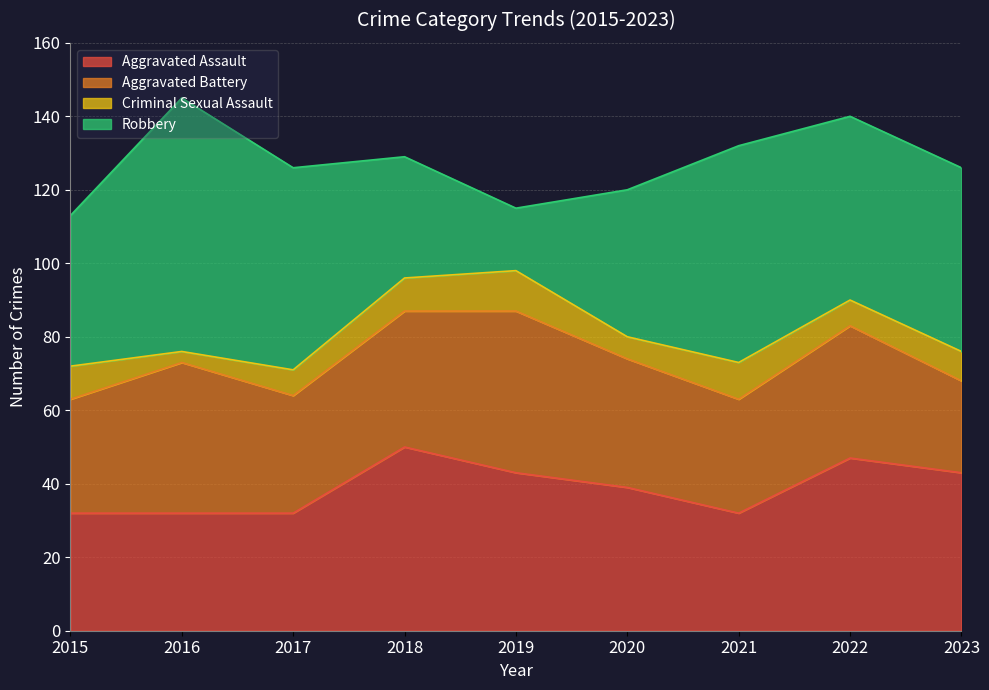

What is the value of the Aggravated Assault point at the 4th from the left?

50